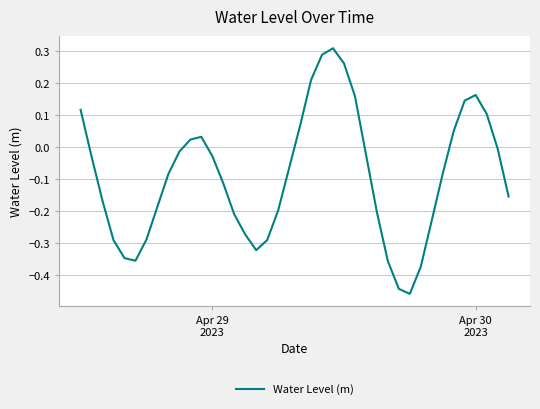

How many lines are shown in the chart?

1